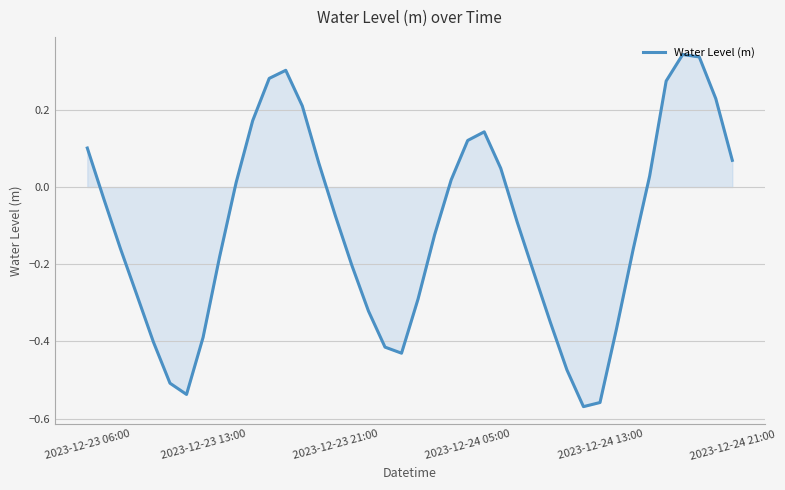

What is the average value?

-0.1